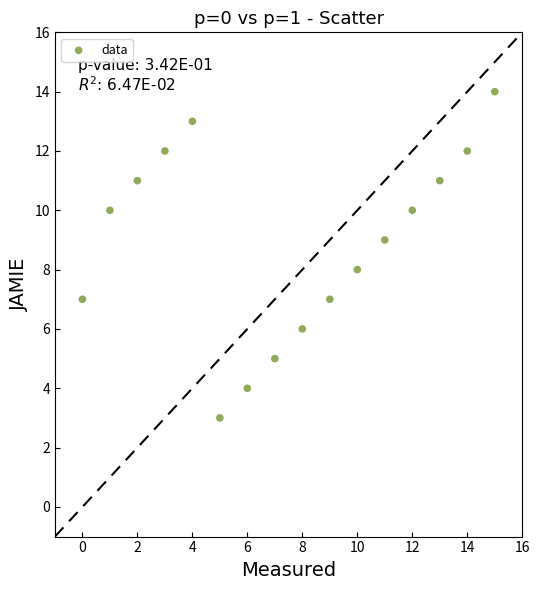

What is the range of Y values (max minus min)?

11